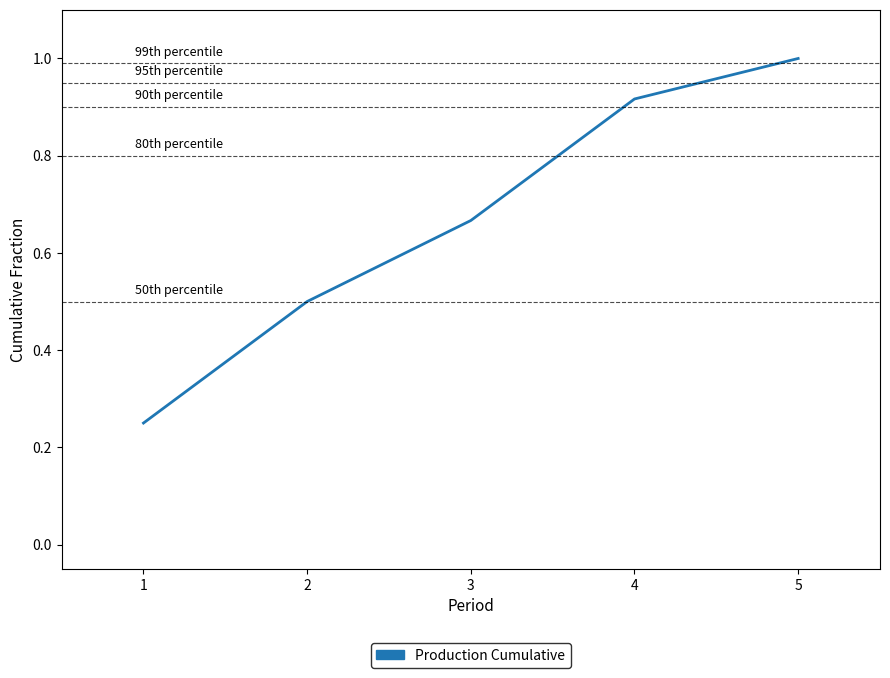

List the labels in order of value, smallest first.

1, 2, 3, 4, 5